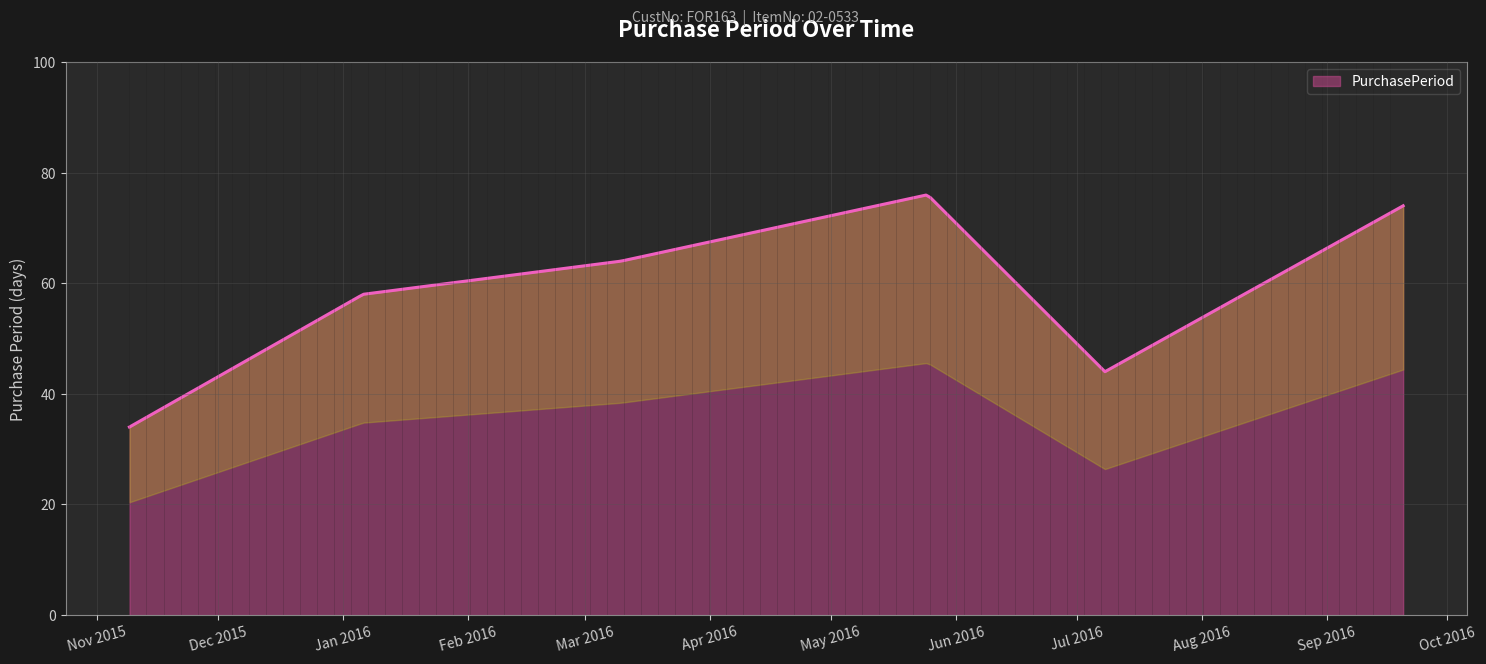

The value at 2015-11-09 is 12. True or false?

False